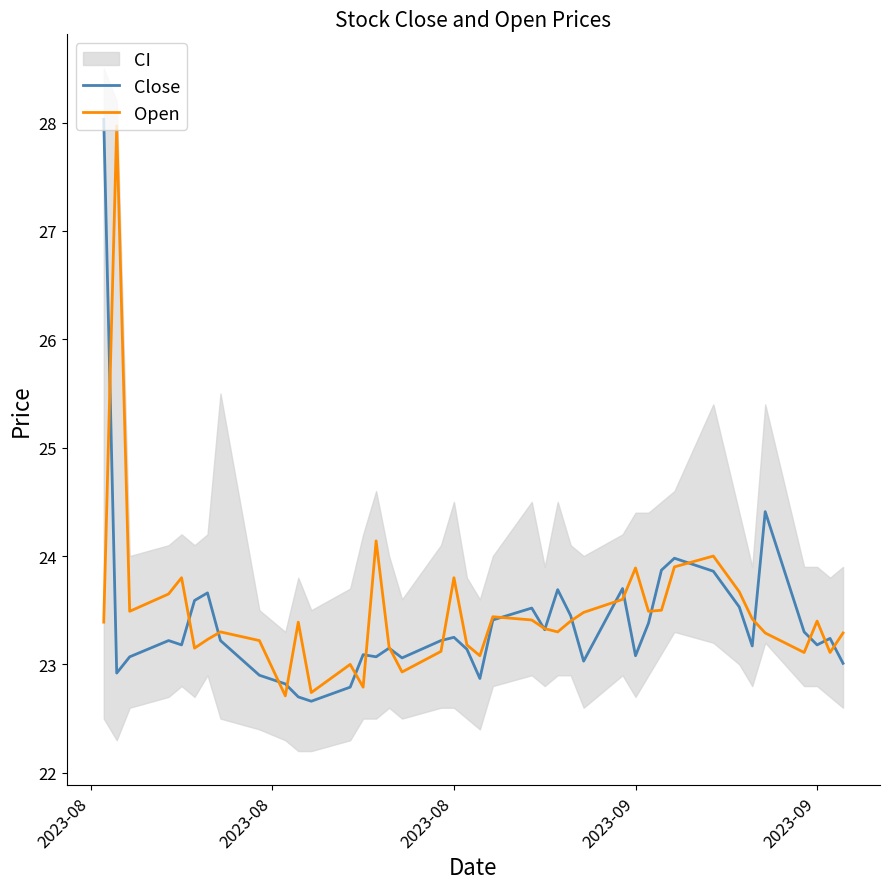

In Open, how many points are lower than both neighbors (excluding endpoints)?

11